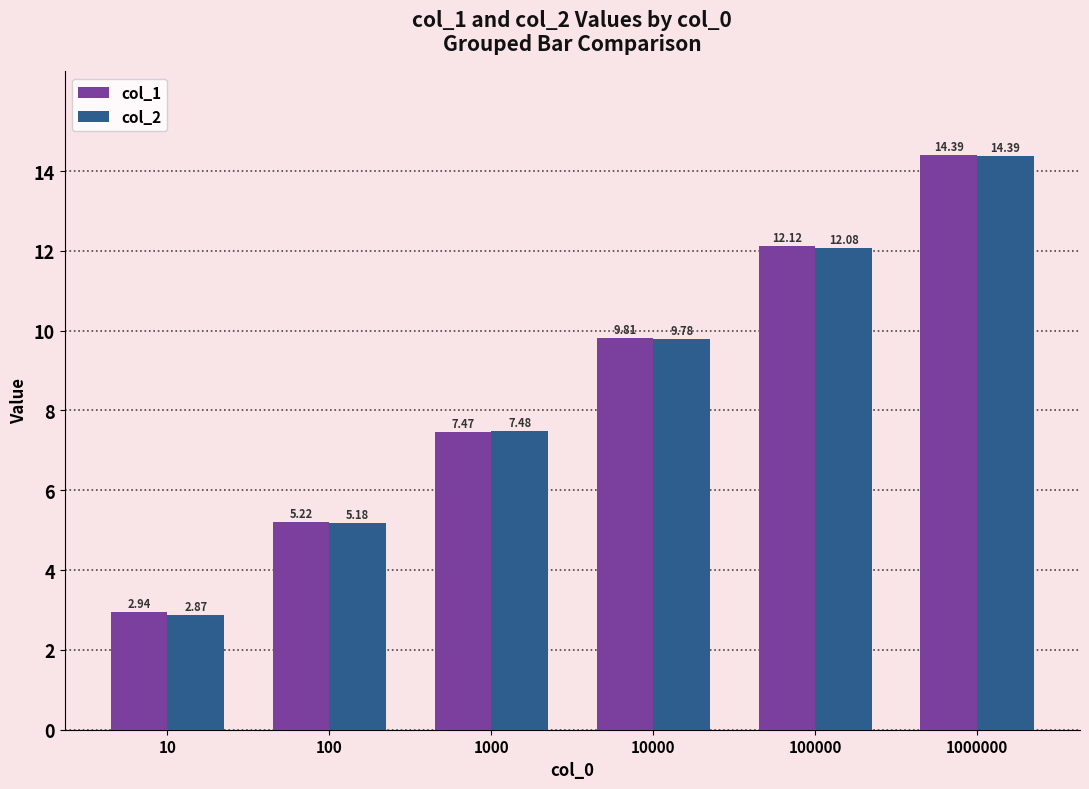

How many bars are there in total?

12